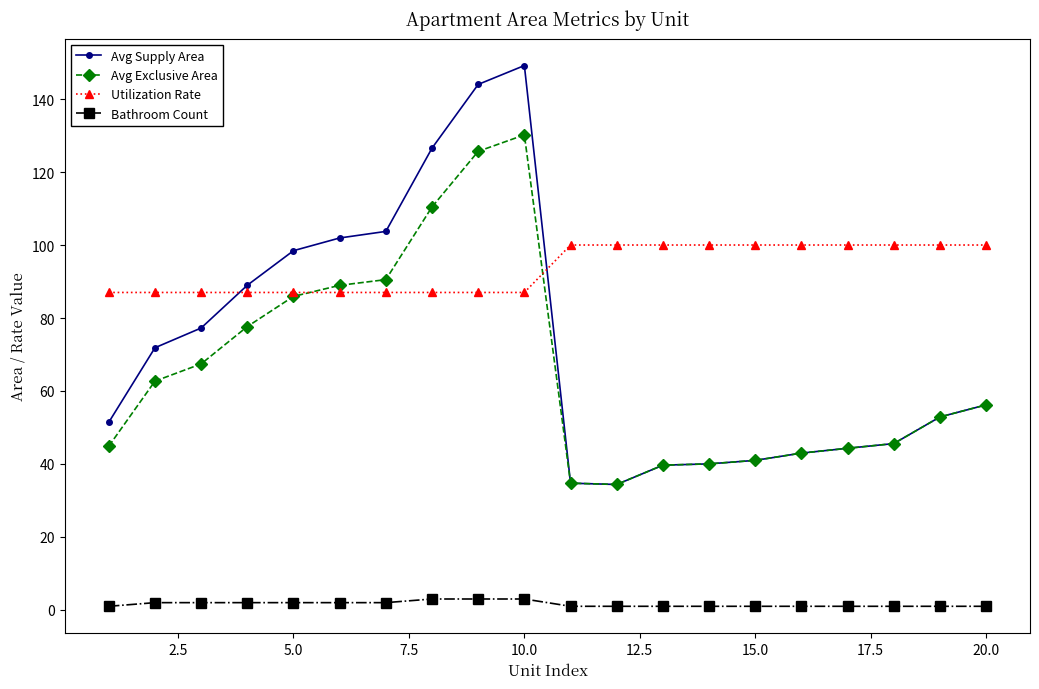

Which series has the largest total across all categories?

Utilization Rate